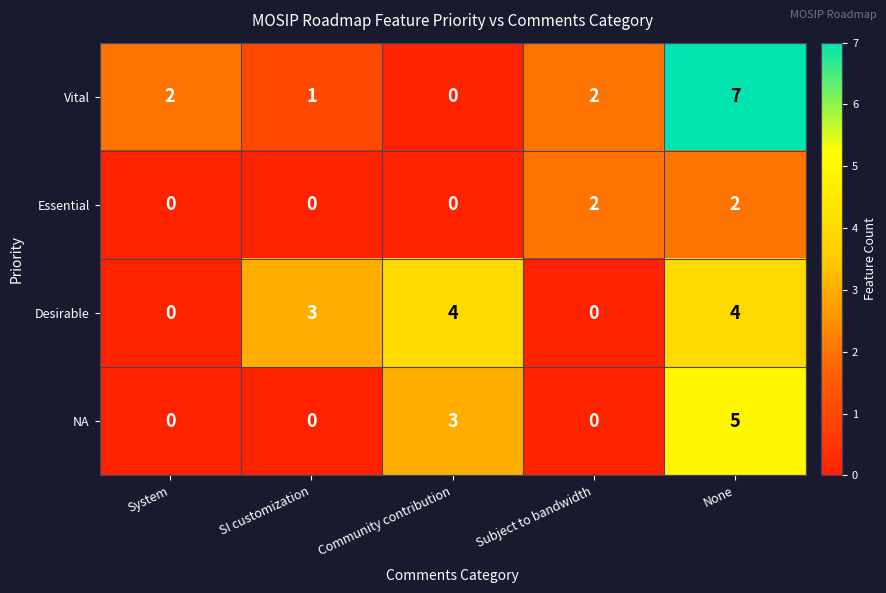

Reading left to right, what are all the values shown in this chart?

Vital: System=2	SI customization=1	Community contribution=0	Subject to bandwidth=2	None=7
Essential: System=0	SI customization=0	Community contribution=0	Subject to bandwidth=2	None=2
Desirable: System=0	SI customization=3	Community contribution=4	Subject to bandwidth=0	None=4
NA: System=0	SI customization=0	Community contribution=3	Subject to bandwidth=0	None=5